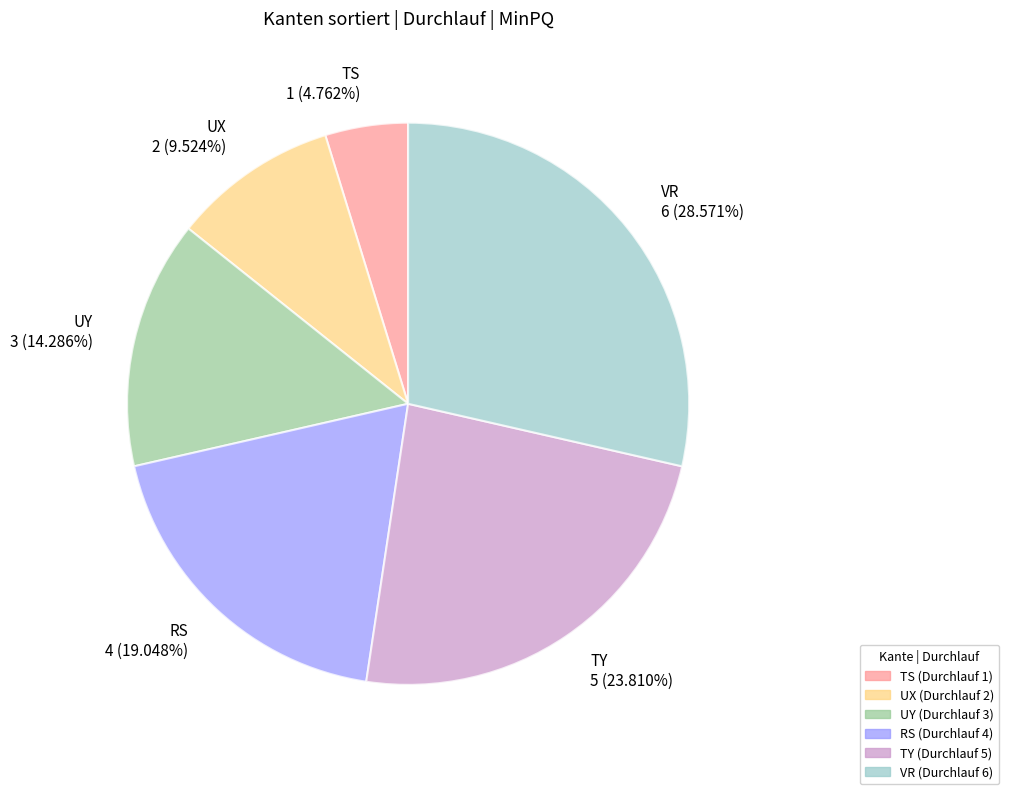

Between RS and TS, which is larger?

RS